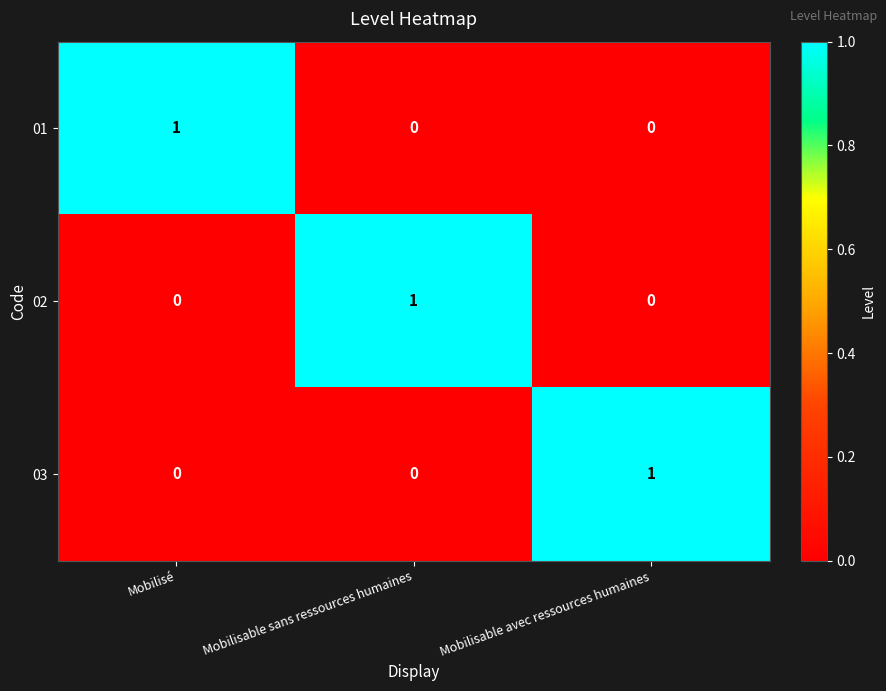

The value of 03 at Mobilisable avec ressources humaines is 1. True or false?

True